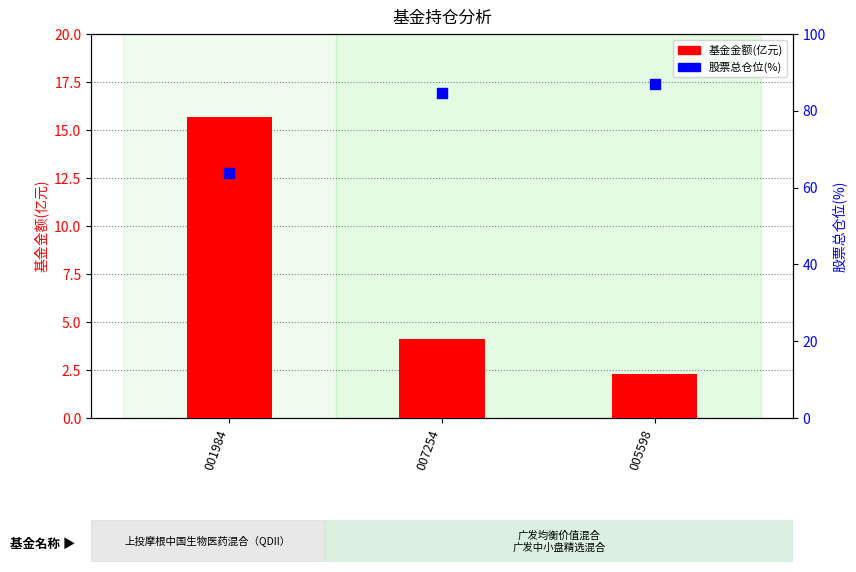

Which series has the largest total across all categories?

股票总仓位(%)